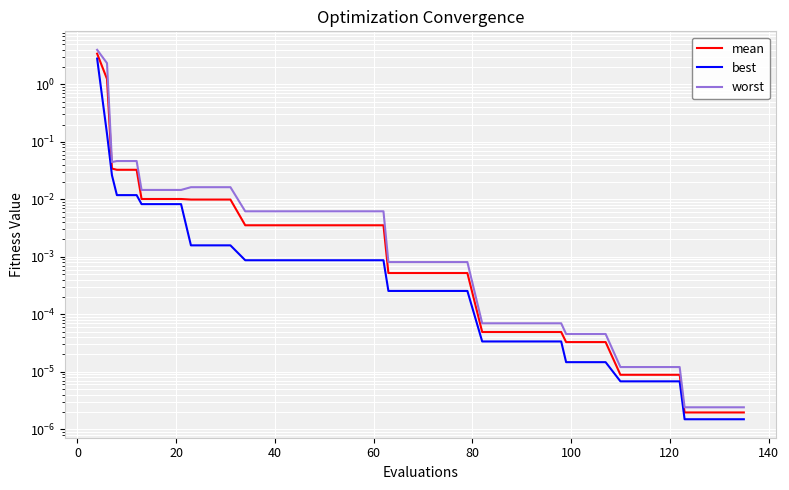

Does the chart display data point markers on the line(s)?

No